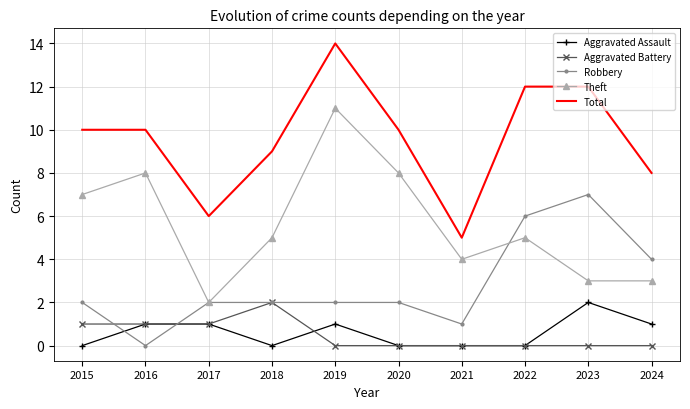

Reading left to right, transcribe all the data shown in this chart.

Aggravated Assault: 2015=0	2016=1	2017=1	2018=0	2019=1	2020=0	2021=0	2022=0	2023=2	2024=1
Aggravated Battery: 2015=1	2016=1	2017=1	2018=2	2019=0	2020=0	2021=0	2022=0	2023=0	2024=0
Robbery: 2015=2	2016=0	2017=2	2018=2	2019=2	2020=2	2021=1	2022=6	2023=7	2024=4
Theft: 2015=7	2016=8	2017=2	2018=5	2019=11	2020=8	2021=4	2022=5	2023=3	2024=3
Total: 2015=10	2016=10	2017=6	2018=9	2019=14	2020=10	2021=5	2022=12	2023=12	2024=8